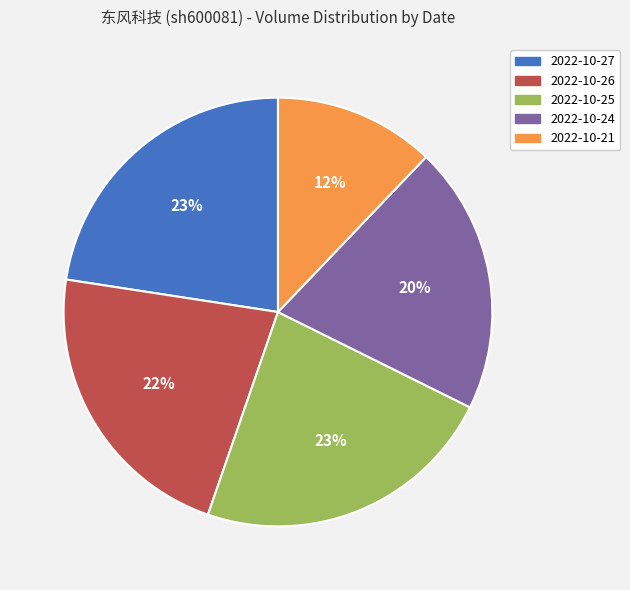

What percentage is the 2022-10-25 slice, to the nearest percent?

23%